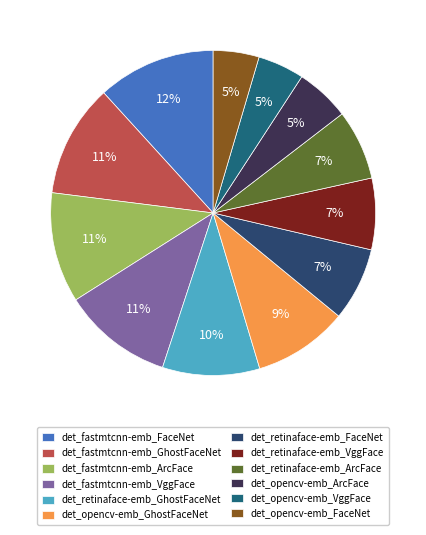

What is the largest slice in the pie chart?

det_fastmtcnn-emb_FaceNet